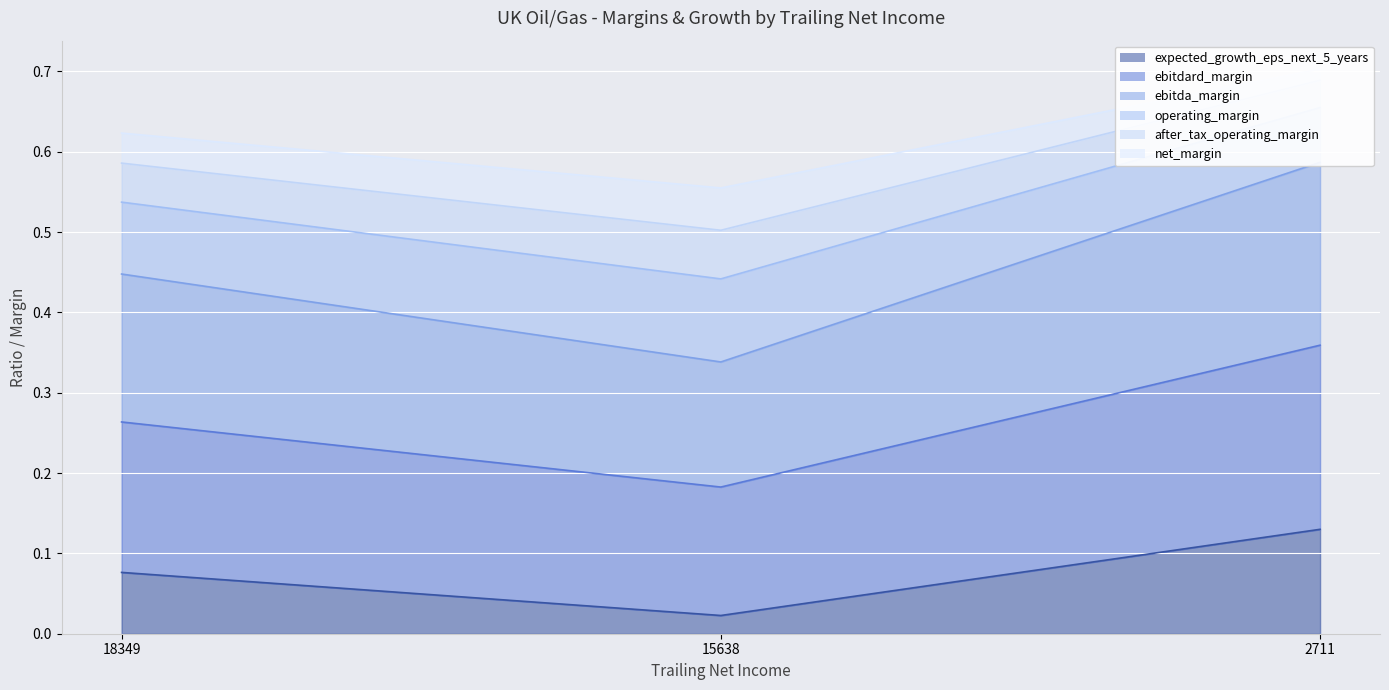

Which series changed the most between 18349 and 2711?

ebitdard_margin